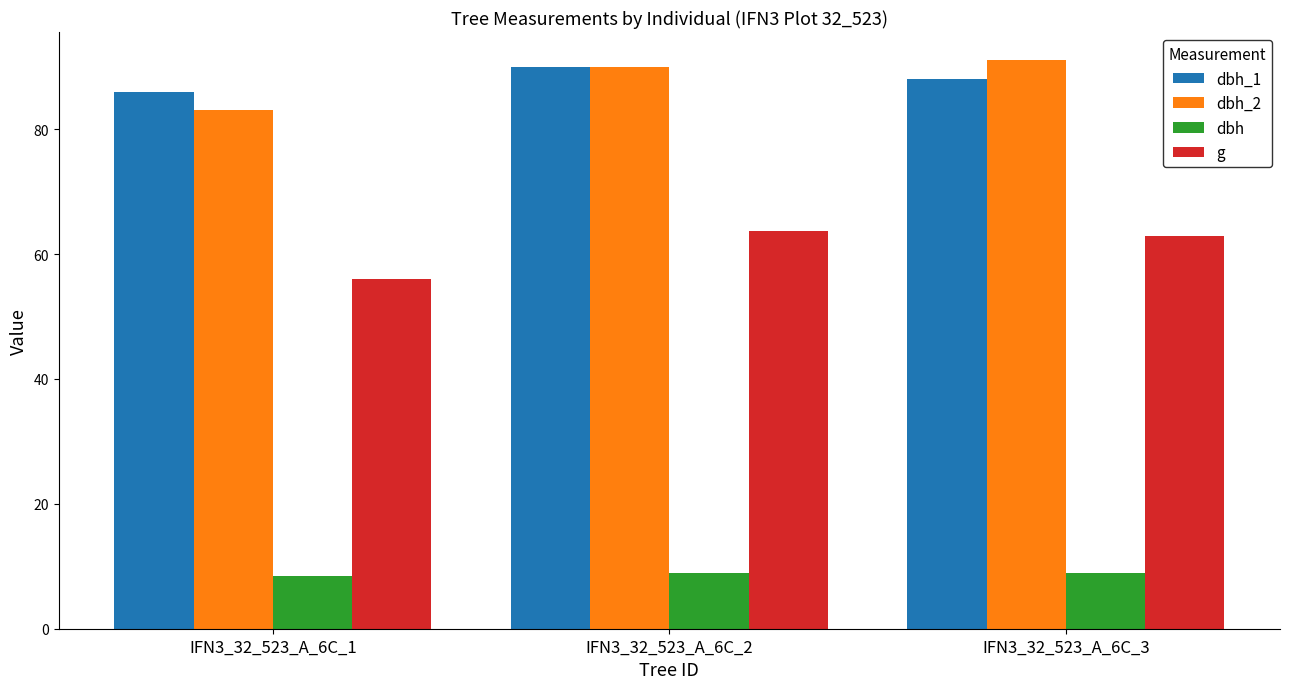

What is the sum of the dbh_1 values at IFN3_32_523_A_6C_3 and IFN3_32_523_A_6C_2?

178.0